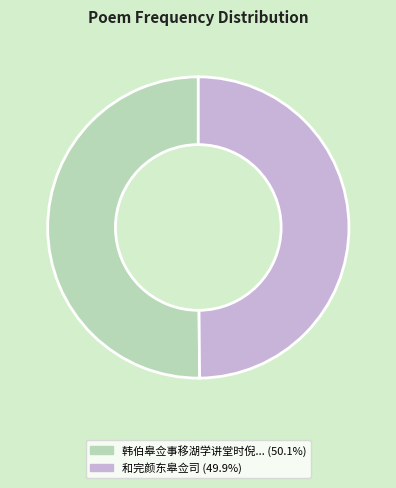

Which slice is the largest?

韩伯皋佥事移湖学讲堂时倪仲深作教韩为作堂记予因赋此诗